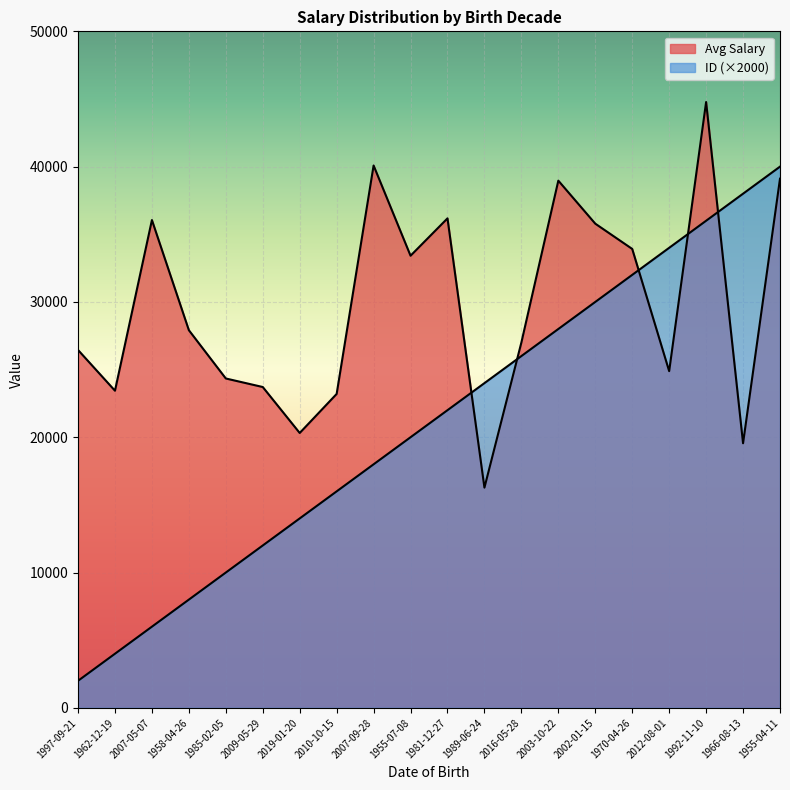

What is the sum of the Avg Salary values at 2003-10-22 and 2009-05-29?

62676.2